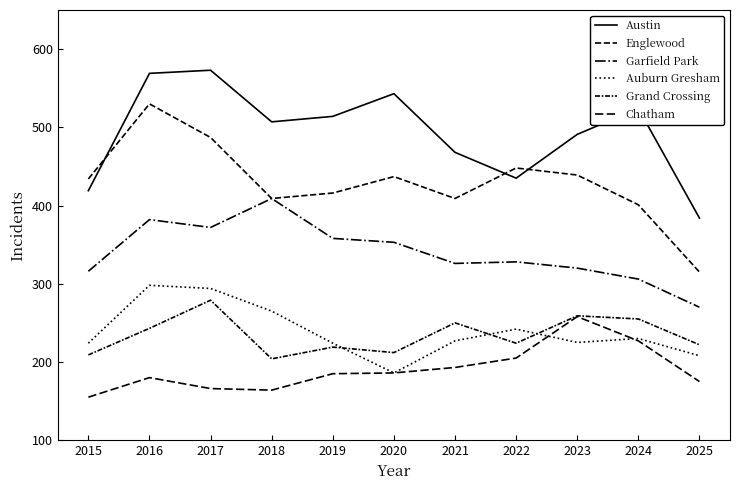

At which category is the sum across all series the highest?

2016